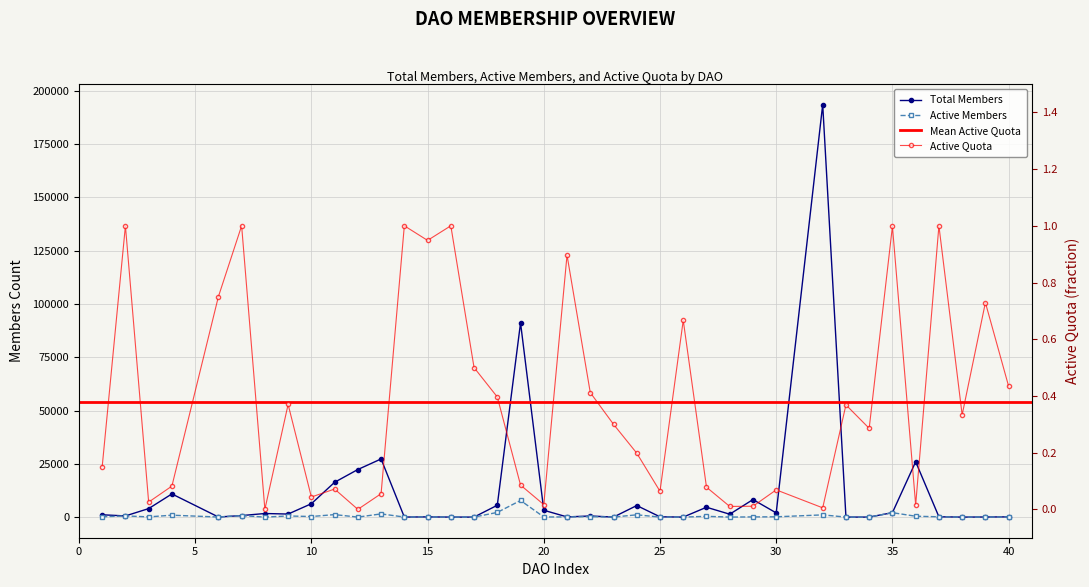

What is the maximum value for Total Members?

193495.0